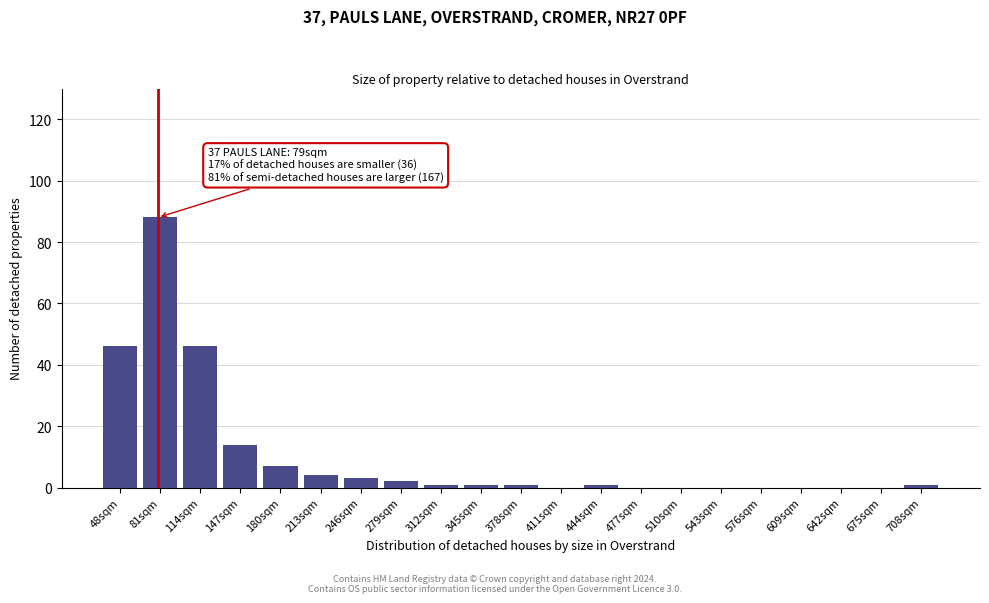

Reading left to right, list all the values displayed in this chart.

48sqm=46	81sqm=88	114sqm=46	147sqm=14	180sqm=7	213sqm=4	246sqm=3	279sqm=2	312sqm=1	345sqm=1	378sqm=1	411sqm=0	444sqm=1	477sqm=0	510sqm=0	543sqm=0	576sqm=0	609sqm=0	642sqm=0	675sqm=0	708sqm=1